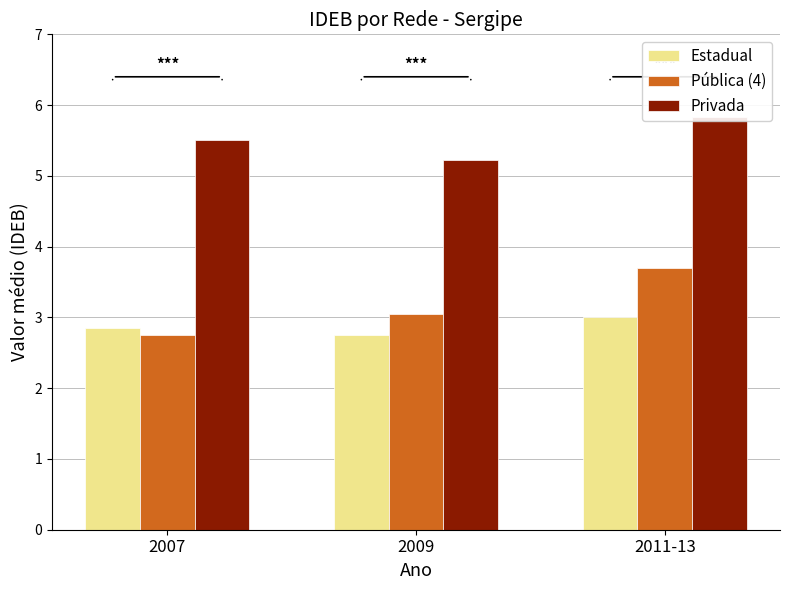

Rank the series at 2007 from highest to lowest value.

Privada, Estadual, Pública (4)